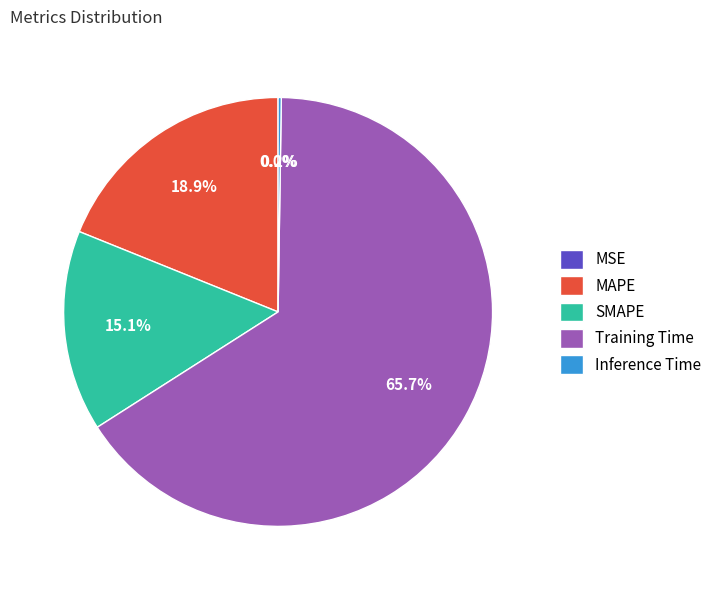

To the nearest percent, what is the difference between the largest and smallest slice percentages?

66%